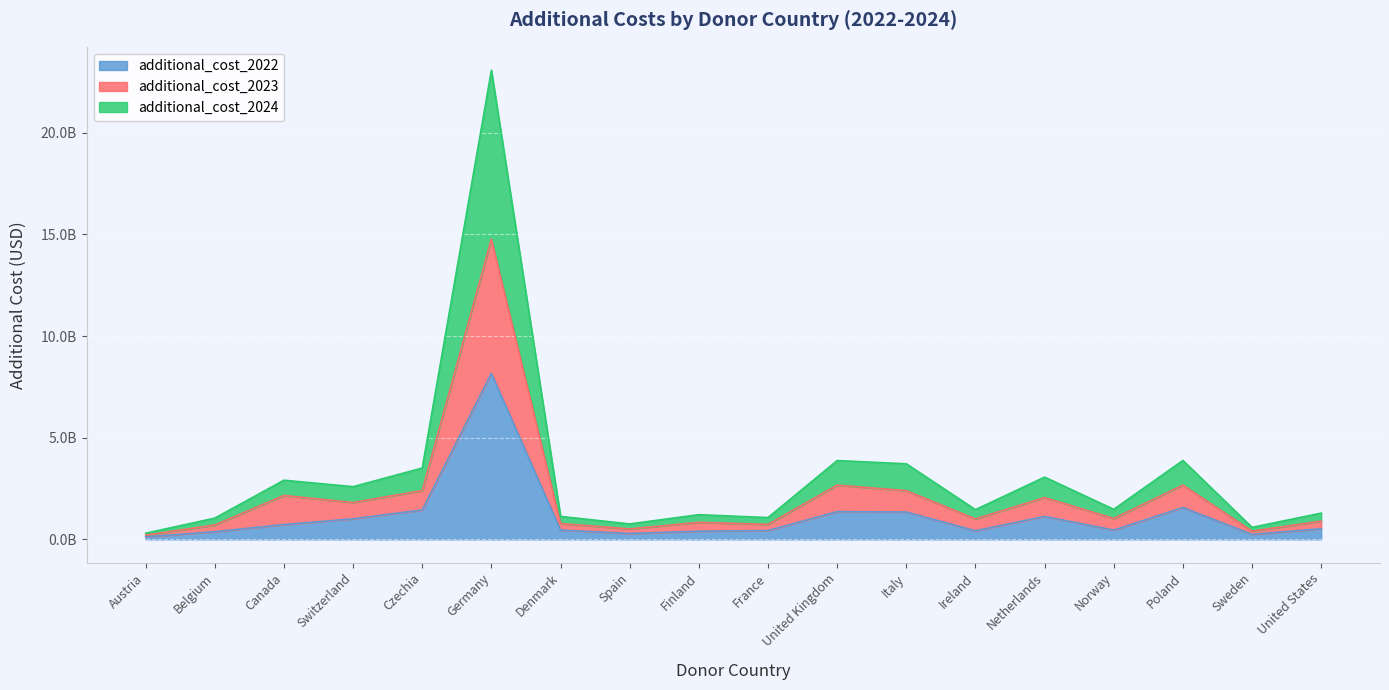

What is the difference between the additional_cost_2022 values at Sweden and United States?

279874179.3